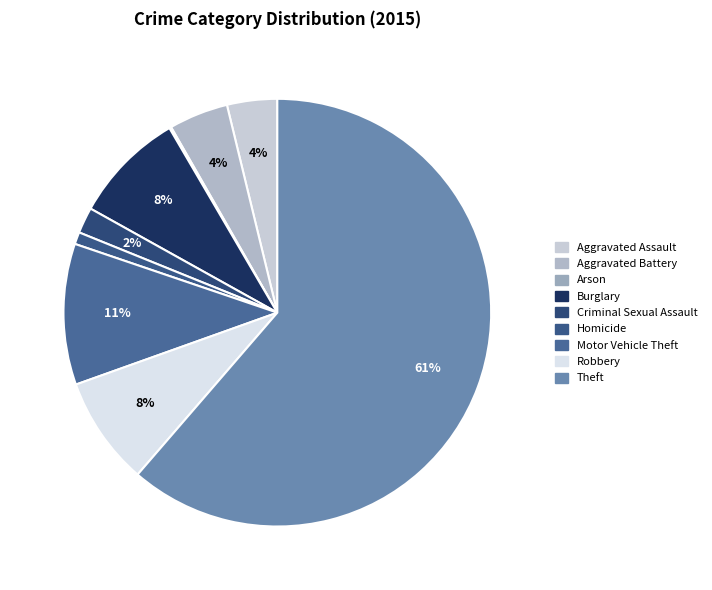

Is Arson the majority of the pie?

No